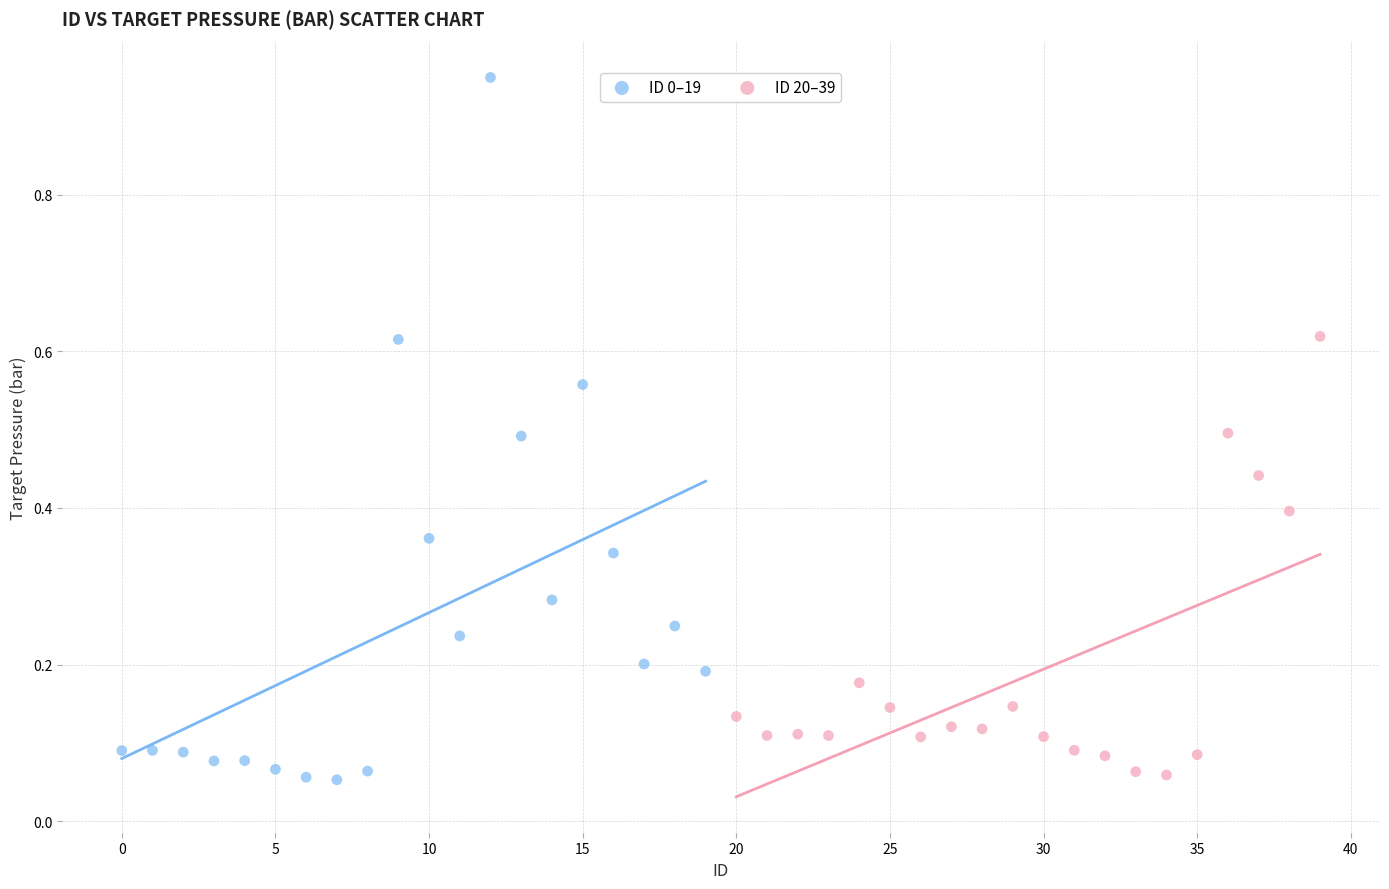

Which series reaches the maximum Y coordinate?

ID 0–19